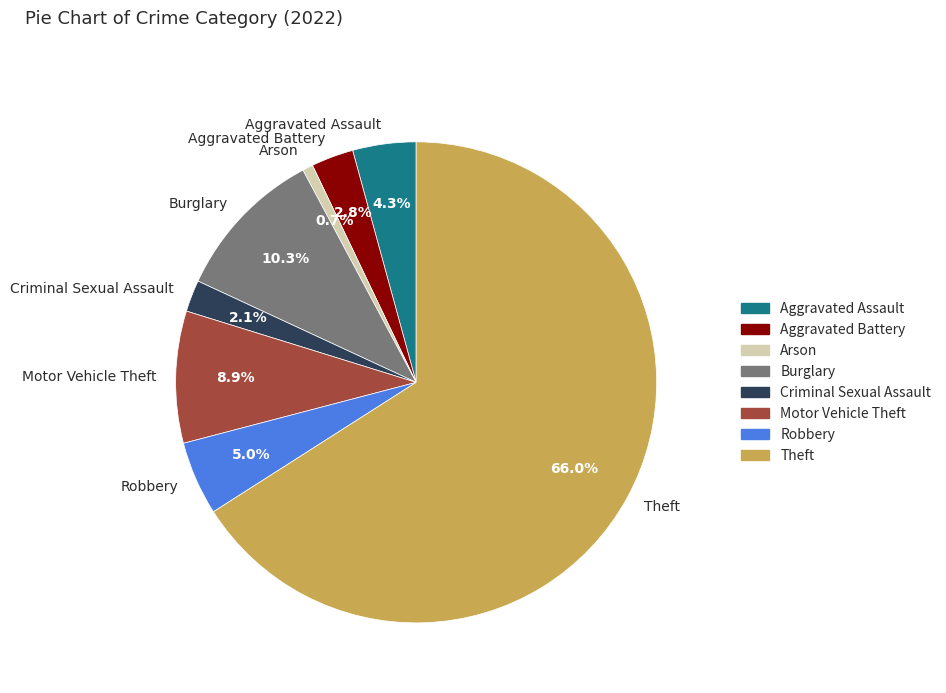

To the nearest percent, what portion does Aggravated Assault represent?

4%